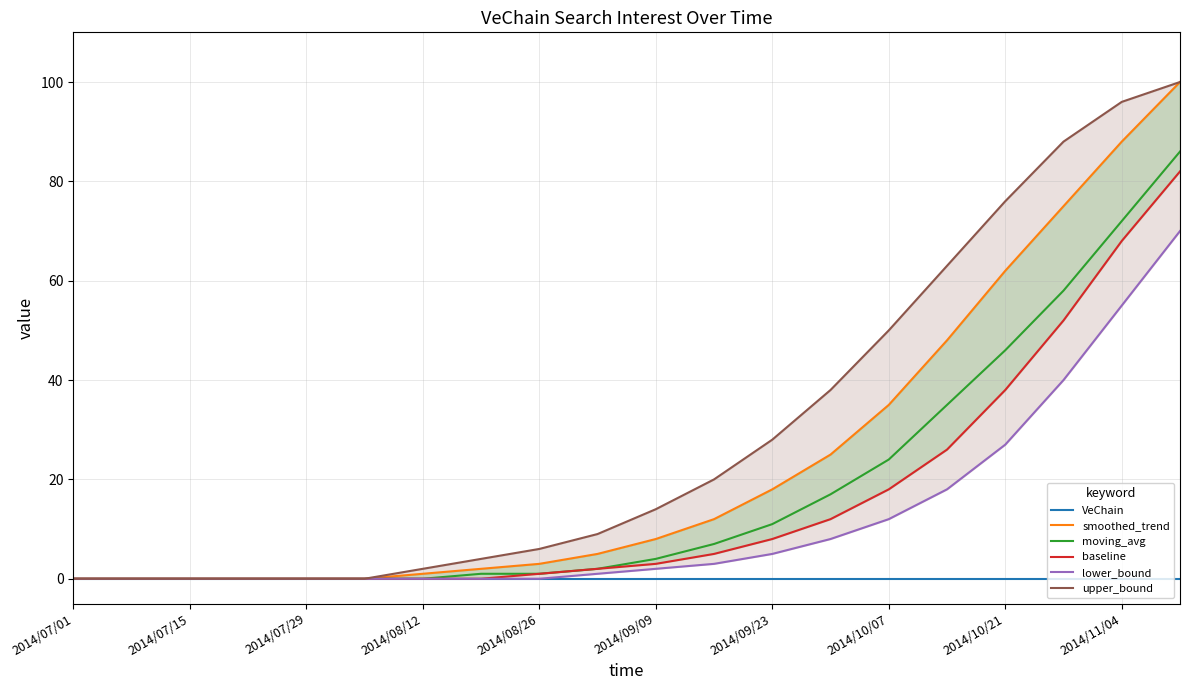

What are all the series names shown in the legend?

VeChain, smoothed_trend, moving_avg, baseline, lower_bound, upper_bound